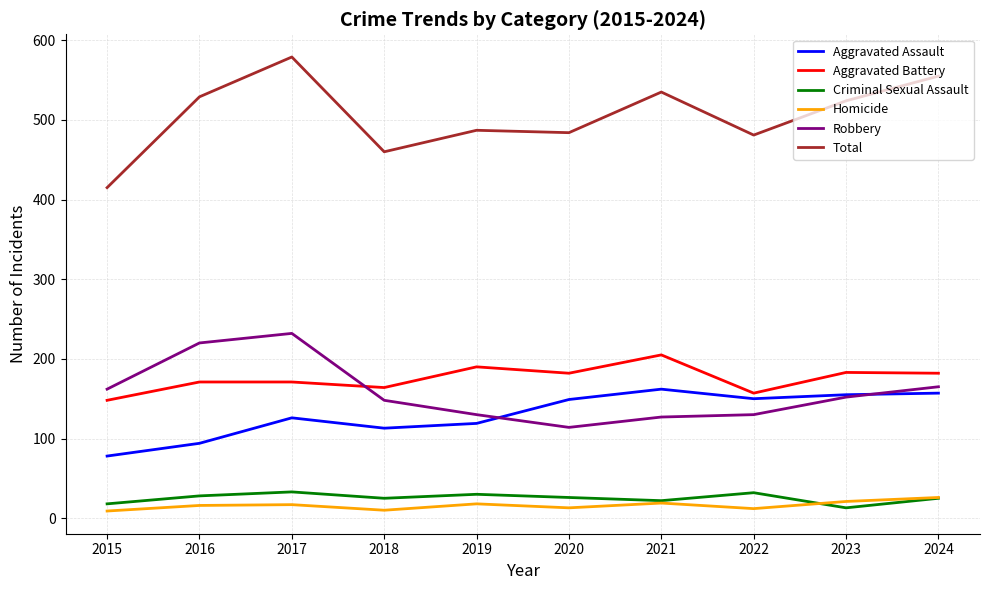

What is the greatest value displayed?

579